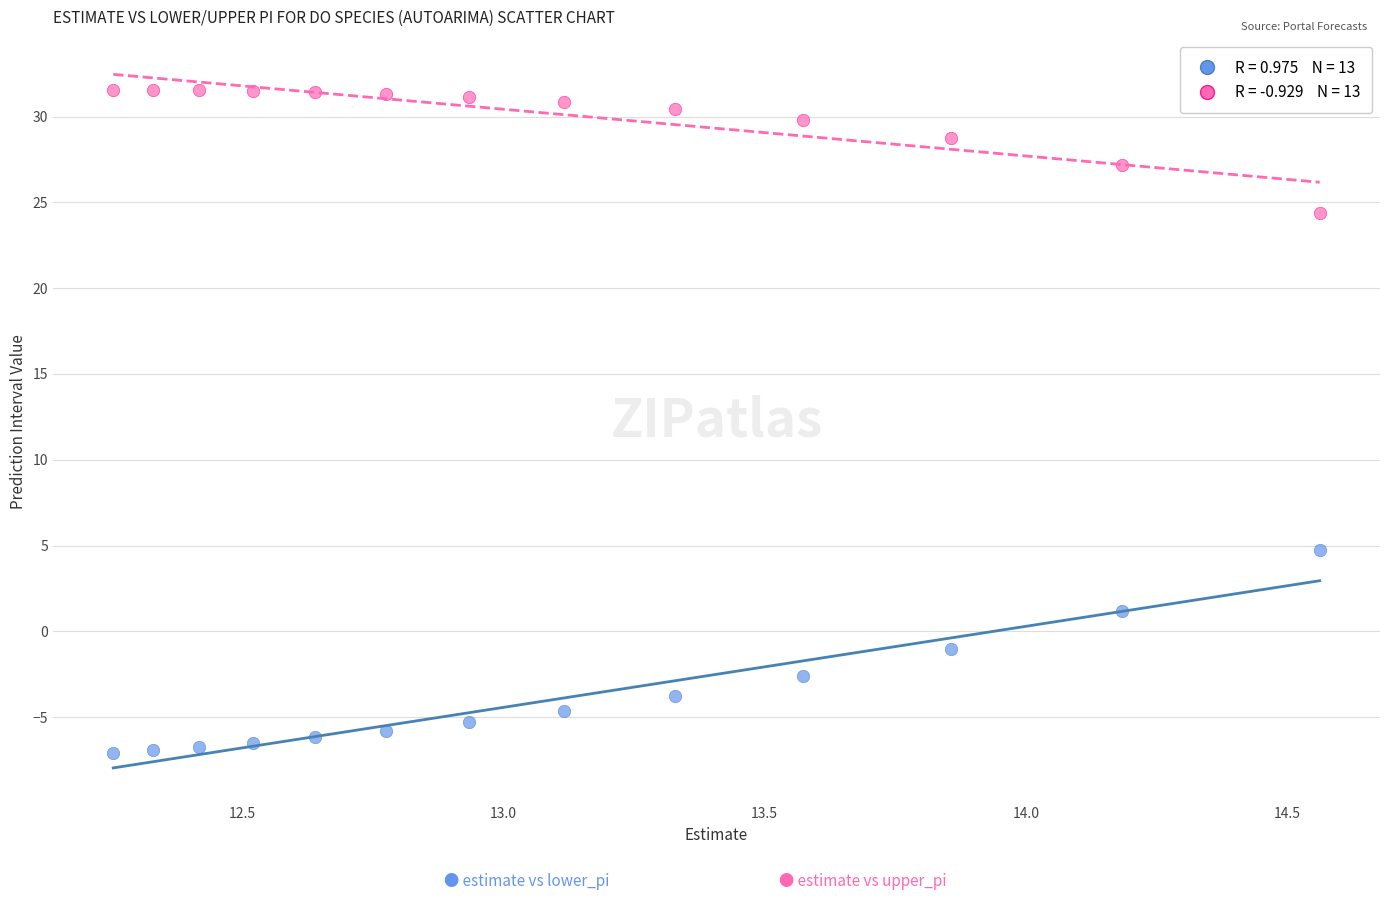

Across all data points, what is the range of Y values (max minus min)?

38.6